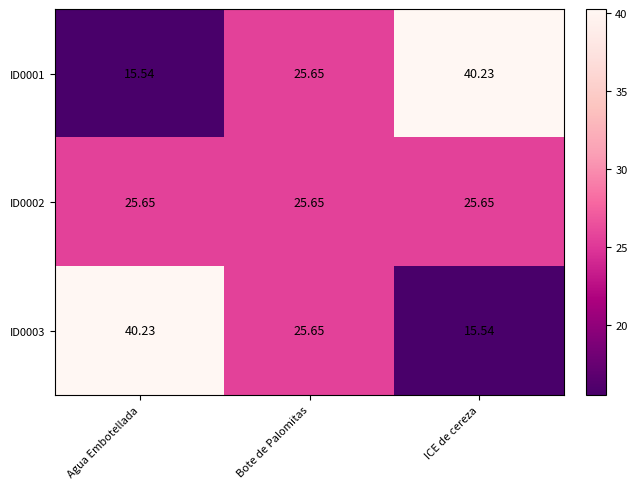

Rank the categories by ID0001 value from highest to lowest.

ICE de cereza, Bote de Palomitas, Agua Embotellada